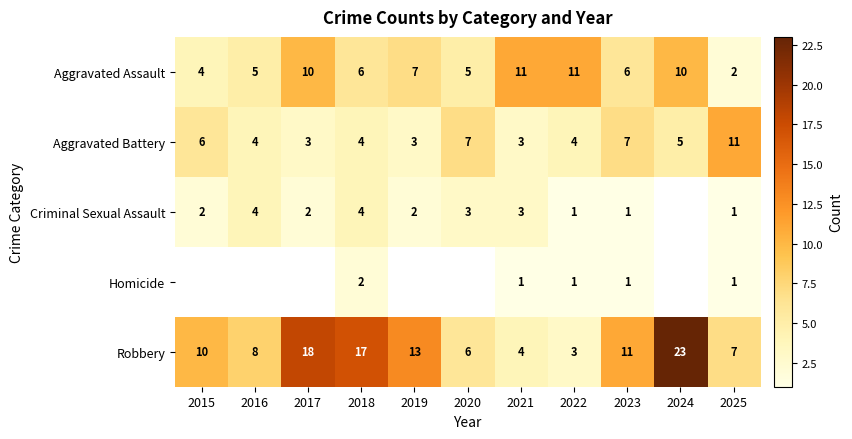

What is the sum of all Robbery values?

120